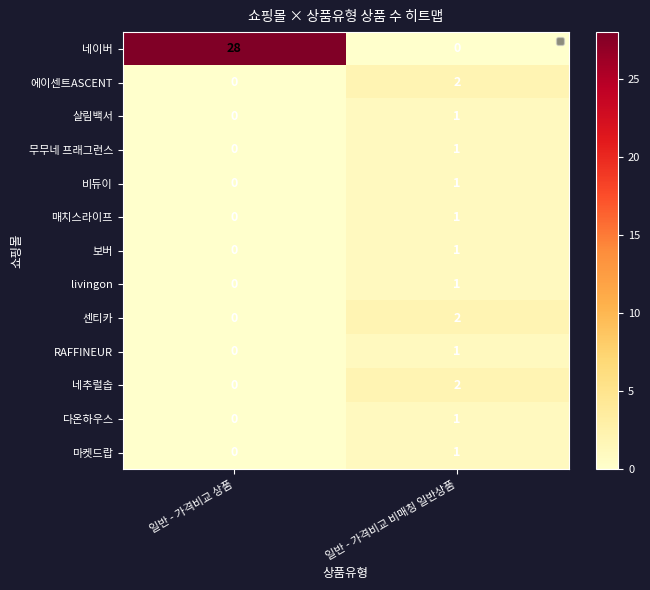

Reading right to left, what are all the values shown in this chart?

네이버: 일반 - 가격비교 비매칭 일반상품=0	일반 - 가격비교 상품=28
에이센트ASCENT: 일반 - 가격비교 비매칭 일반상품=2	일반 - 가격비교 상품=0
살림백서: 일반 - 가격비교 비매칭 일반상품=1	일반 - 가격비교 상품=0
무무네 프래그런스: 일반 - 가격비교 비매칭 일반상품=1	일반 - 가격비교 상품=0
비듀이: 일반 - 가격비교 비매칭 일반상품=1	일반 - 가격비교 상품=0
매치스라이프: 일반 - 가격비교 비매칭 일반상품=1	일반 - 가격비교 상품=0
보버: 일반 - 가격비교 비매칭 일반상품=1	일반 - 가격비교 상품=0
livingon: 일반 - 가격비교 비매칭 일반상품=1	일반 - 가격비교 상품=0
센티카: 일반 - 가격비교 비매칭 일반상품=2	일반 - 가격비교 상품=0
RAFFINEUR: 일반 - 가격비교 비매칭 일반상품=1	일반 - 가격비교 상품=0
네추럴솝: 일반 - 가격비교 비매칭 일반상품=2	일반 - 가격비교 상품=0
다온하우스: 일반 - 가격비교 비매칭 일반상품=1	일반 - 가격비교 상품=0
마켓드랍: 일반 - 가격비교 비매칭 일반상품=1	일반 - 가격비교 상품=0